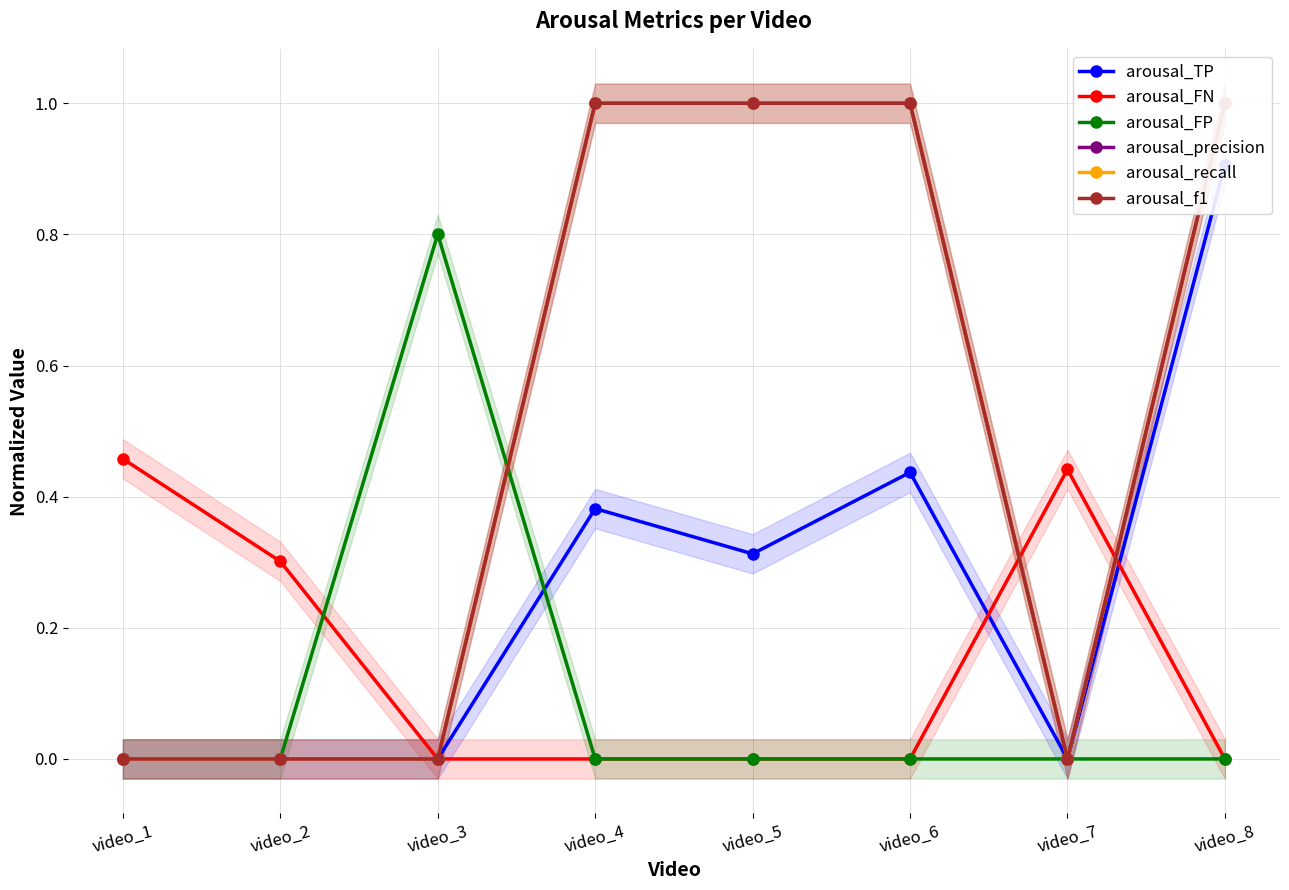

Between video_7 and video_2, which is larger?

video_7